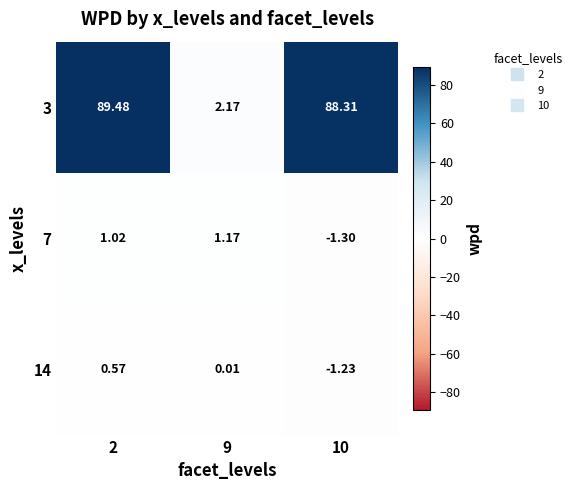

Is the value of 14 at 10 greater than the value of 3 at 10?

No